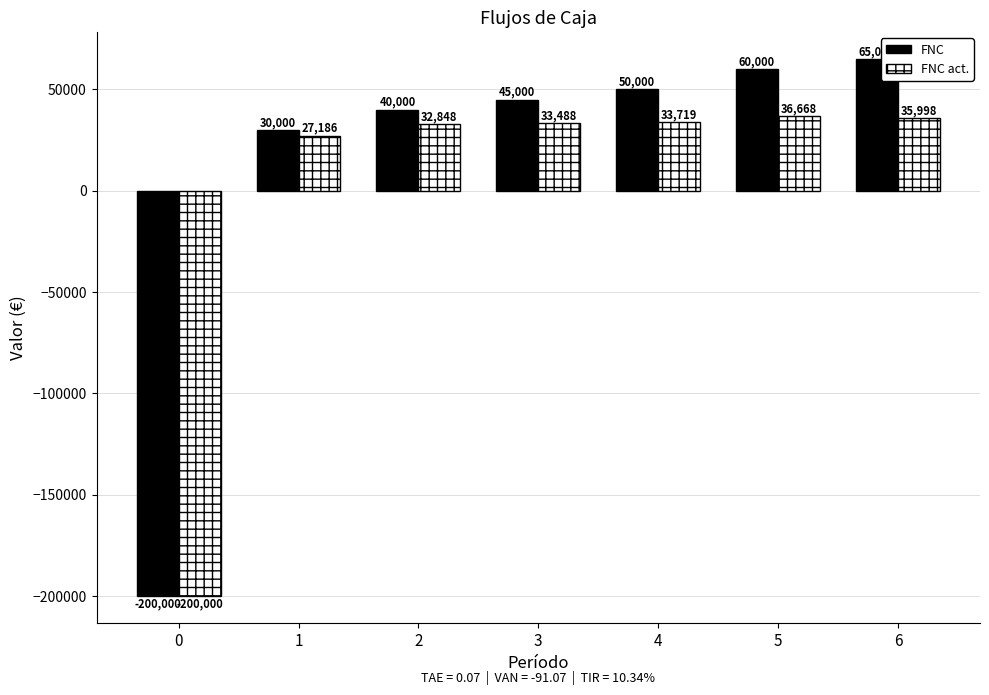

At which category is the sum across all series the highest?

6